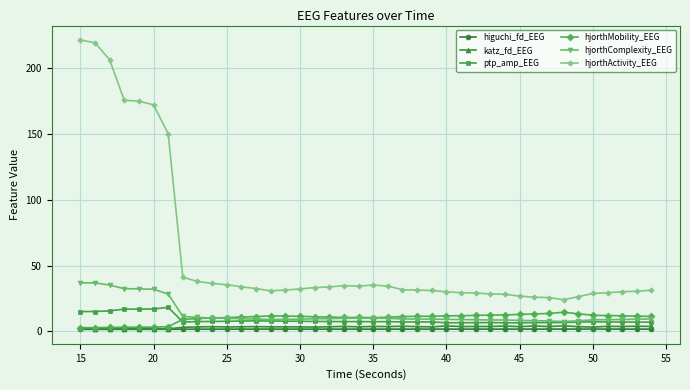

What is the sum of all ptp_amp_EEG values?

351.1